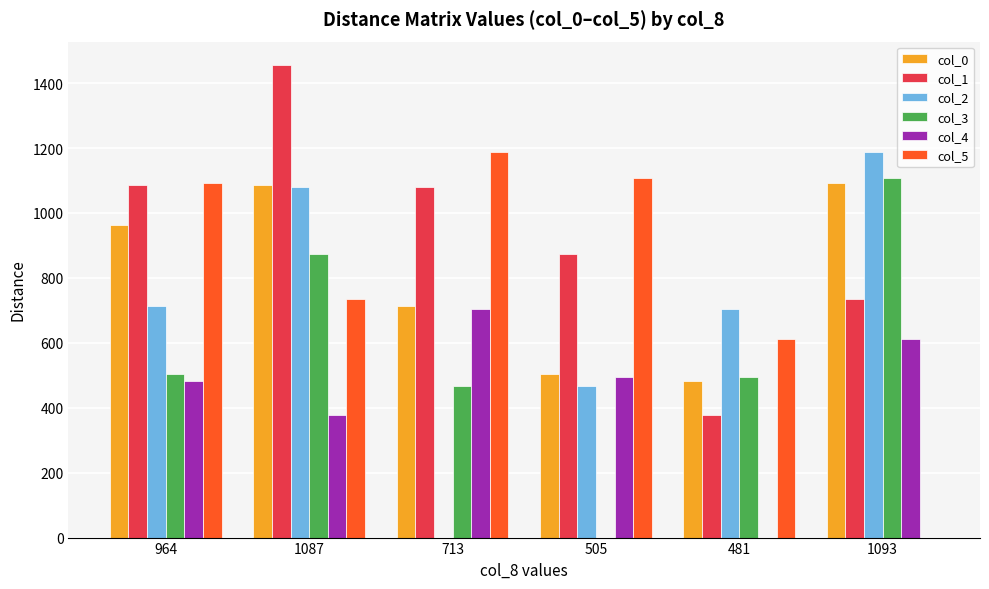

The value of col_1 at 713 is 1488. True or false?

False